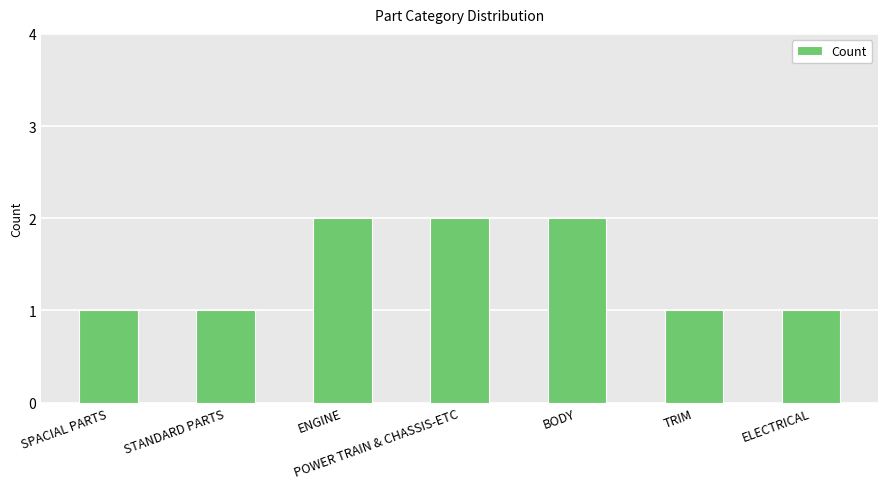

What is the change in value from SPACIAL PARTS to ENGINE?

+1